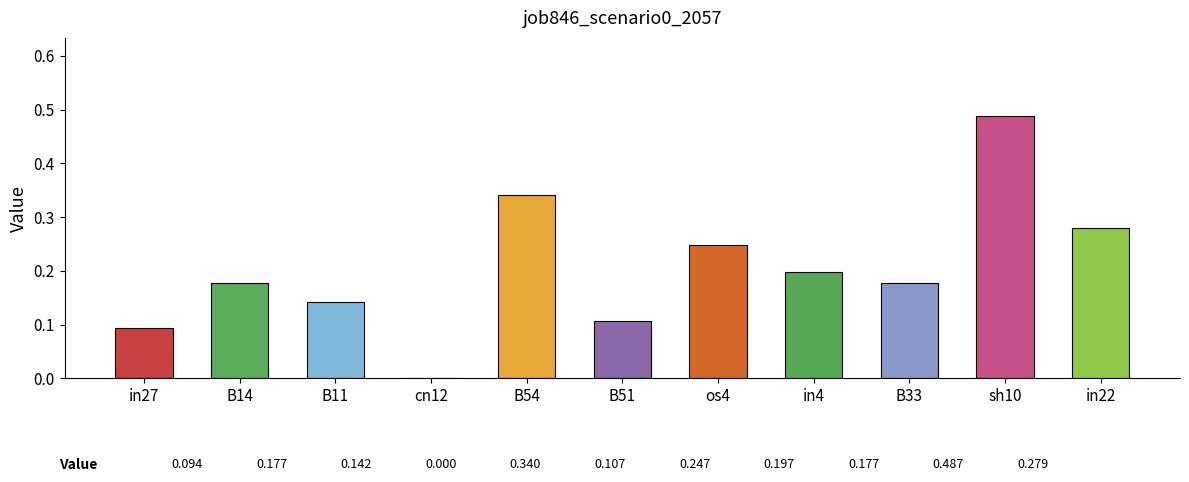

Count the values in the range 0 to 1.

11